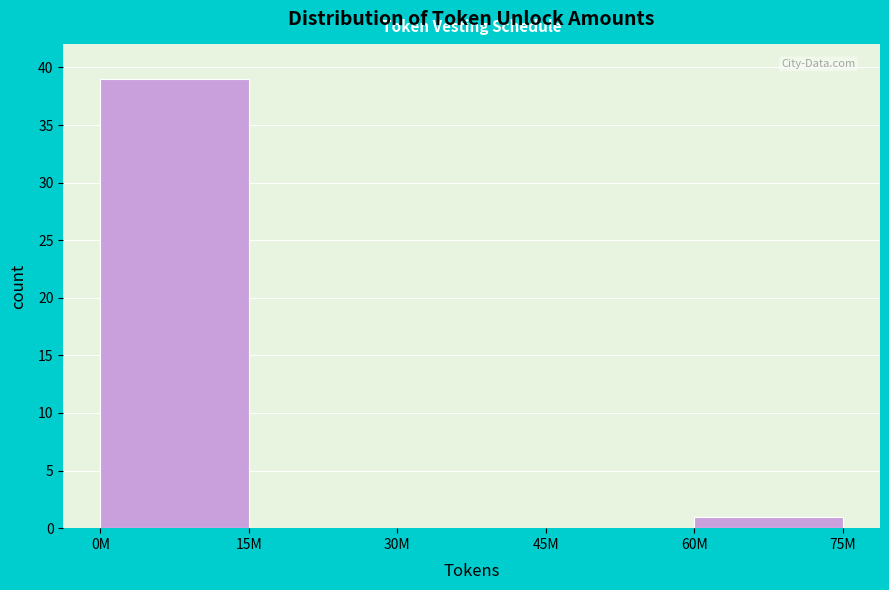

Reading left to right, transcribe all the data shown in this chart.

0M=39	15M=0	30M=0	45M=0	60M=1